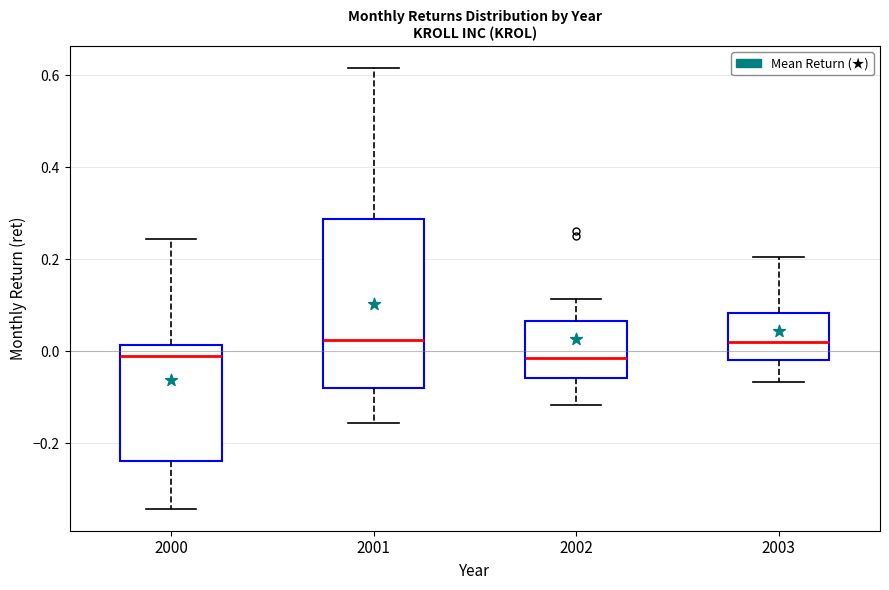

Reading left to right, read every box against the y-axis: the position of its median line, the range the box covers, and the ends of its whiskers. The values are not printed on the chart, so give them approximately, as read against the axis.

2000: median -0.02, box -0.24 to 0.02, whiskers -0.34 to 0.24
2001: median 0.02, box -0.08 to 0.28, whiskers -0.16 to 0.62
2002: median -0.02, box -0.06 to 0.06, whiskers -0.12 to 0.12
2003: median 0.02, box -0.02 to 0.08, whiskers -0.06 to 0.20